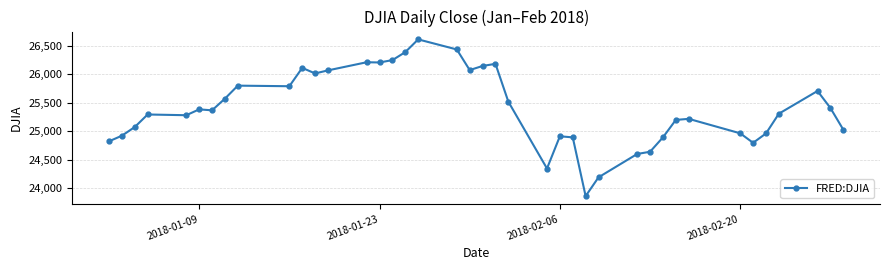

What is the value of the 39th point from the left?

25410.0